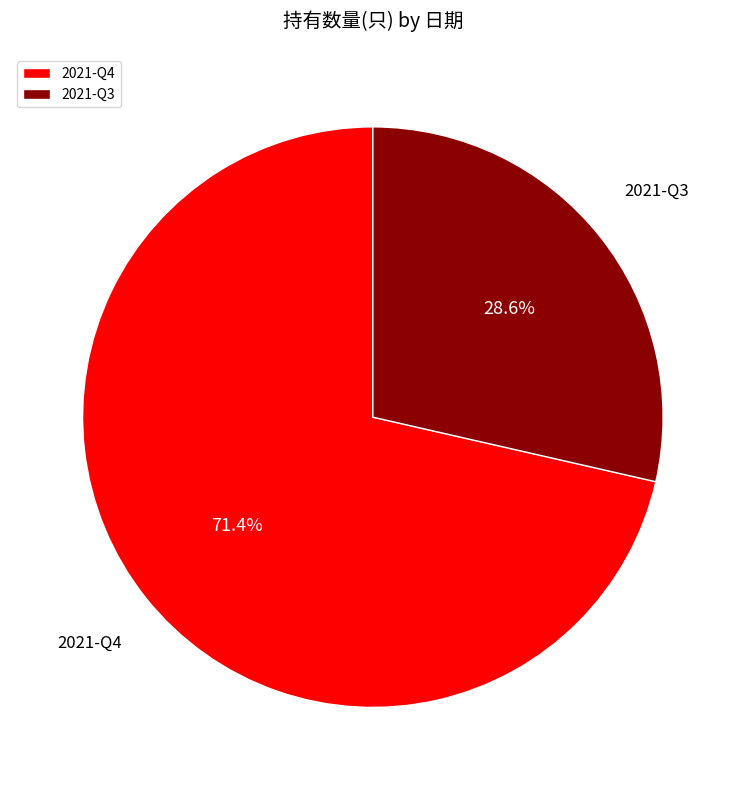

What percentage is the 2021-Q3 slice, to the nearest percent?

29%